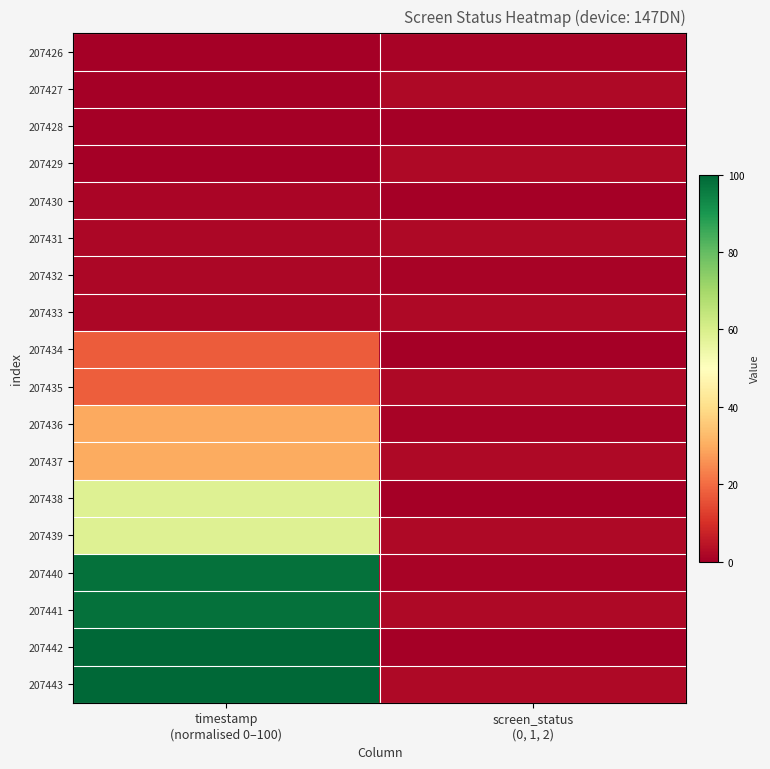

Reading right to left, extract all data points from this chart.

207426: screen_status
(0, 1, 2)=1.0	timestamp
(normalised 0–100)=0.0
207427: screen_status
(0, 1, 2)=2.0	timestamp
(normalised 0–100)=0.1
207428: screen_status
(0, 1, 2)=0.0	timestamp
(normalised 0–100)=0.1
207429: screen_status
(0, 1, 2)=2.0	timestamp
(normalised 0–100)=0.2
207430: screen_status
(0, 1, 2)=0.0	timestamp
(normalised 0–100)=1.5
207431: screen_status
(0, 1, 2)=2.0	timestamp
(normalised 0–100)=1.6
207432: screen_status
(0, 1, 2)=1.0	timestamp
(normalised 0–100)=1.8
207433: screen_status
(0, 1, 2)=2.0	timestamp
(normalised 0–100)=1.9
207434: screen_status
(0, 1, 2)=0.0	timestamp
(normalised 0–100)=17.4
207435: screen_status
(0, 1, 2)=2.0	timestamp
(normalised 0–100)=17.6
207436: screen_status
(0, 1, 2)=1.0	timestamp
(normalised 0–100)=29.7
207437: screen_status
(0, 1, 2)=2.0	timestamp
(normalised 0–100)=29.7
207438: screen_status
(0, 1, 2)=0.0	timestamp
(normalised 0–100)=58.3
207439: screen_status
(0, 1, 2)=2.0	timestamp
(normalised 0–100)=58.3
207440: screen_status
(0, 1, 2)=1.0	timestamp
(normalised 0–100)=97.8
207441: screen_status
(0, 1, 2)=2.0	timestamp
(normalised 0–100)=97.8
207442: screen_status
(0, 1, 2)=0.0	timestamp
(normalised 0–100)=100.0
207443: screen_status
(0, 1, 2)=2.0	timestamp
(normalised 0–100)=100.0